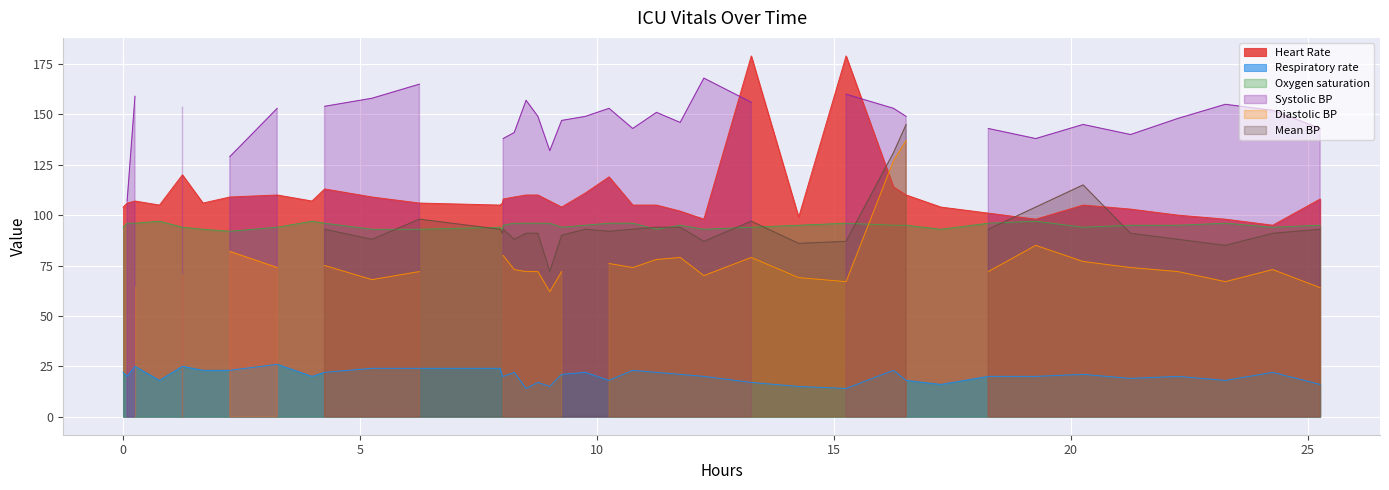

True or false: Oxygen saturation and Respiratory rate intersect in this chart.

False